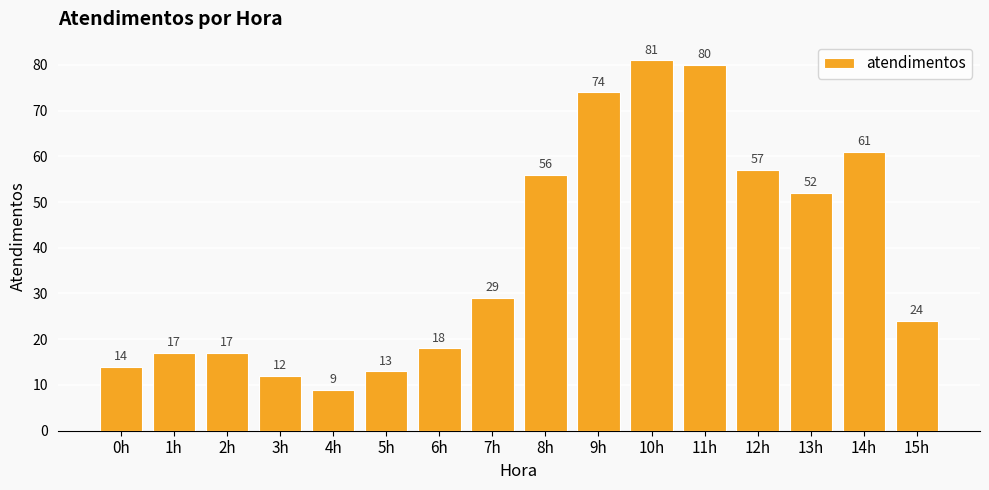

At which label is the value closest to 45?

13h